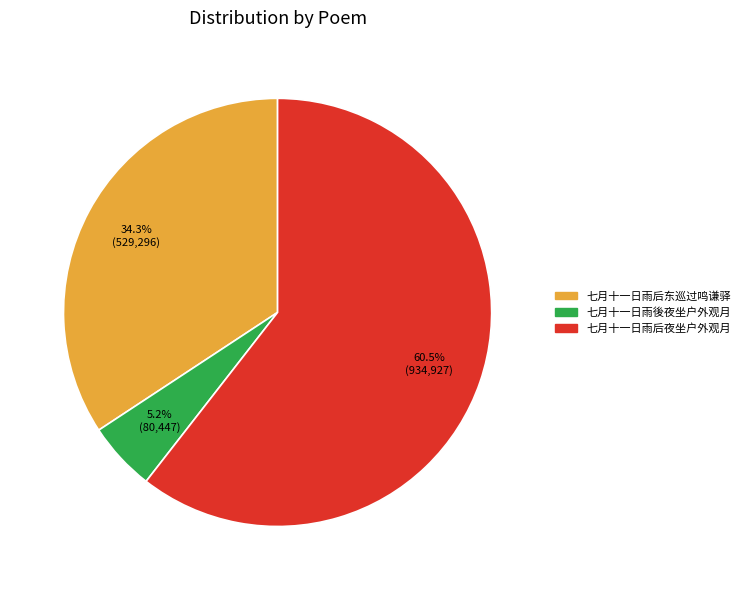

Does 七月十一日雨后夜坐户外观月 represent more than half of the total?

Yes